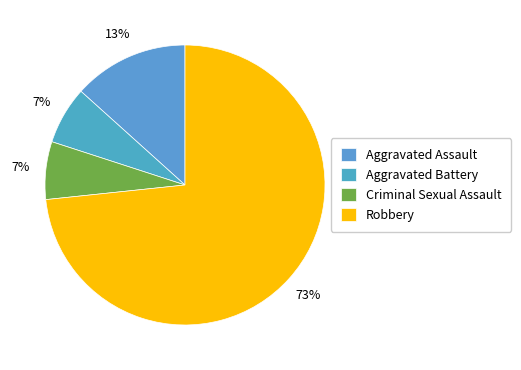

To the nearest percent, what is the combined percentage of Aggravated Battery and Robbery?

80%